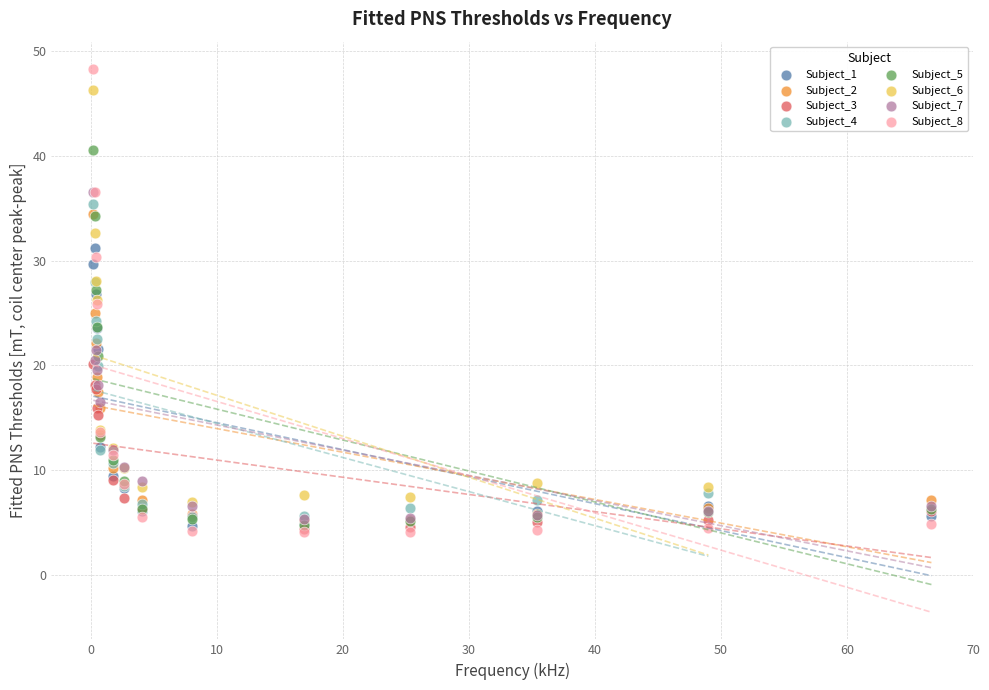

Which series has the largest Y range (max minus min)?

Subject_8